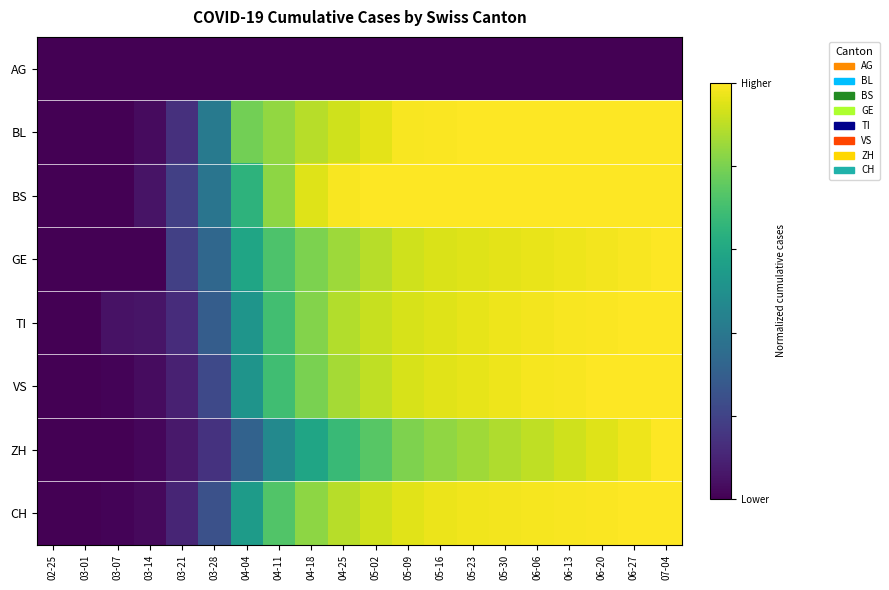

Which category has the lowest value across all series?

02-25